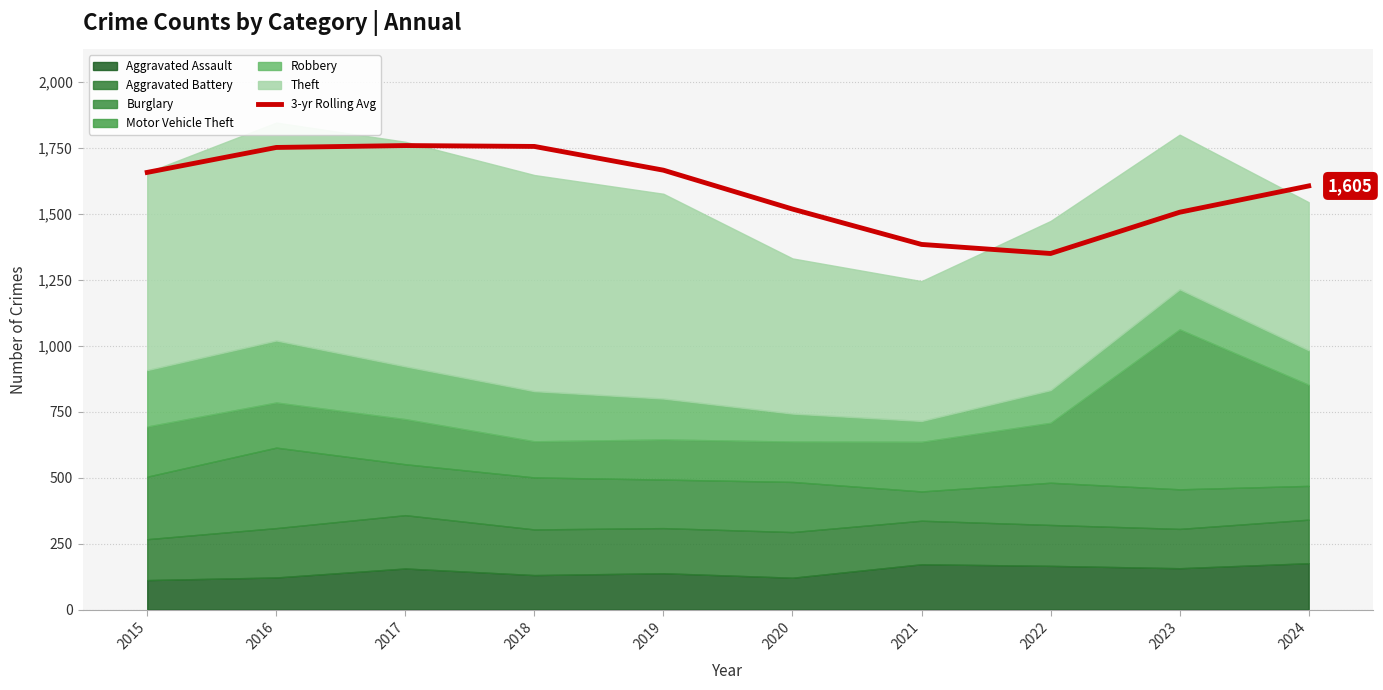

How many lines are shown in the chart?

1